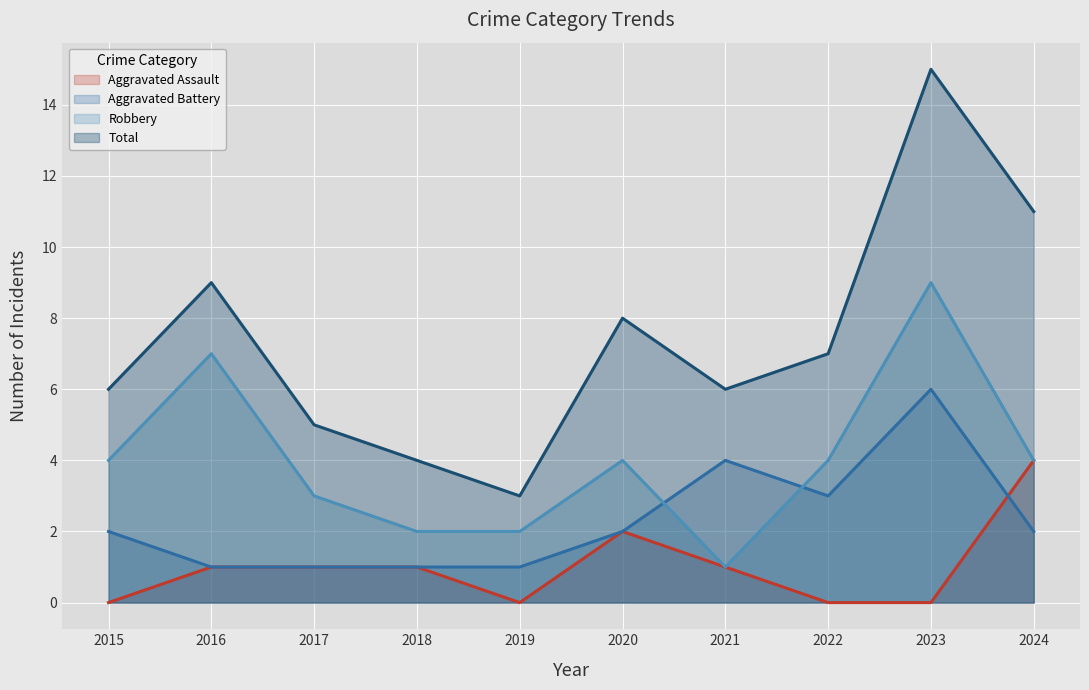

At which category does Robbery reach its first local peak?

2016